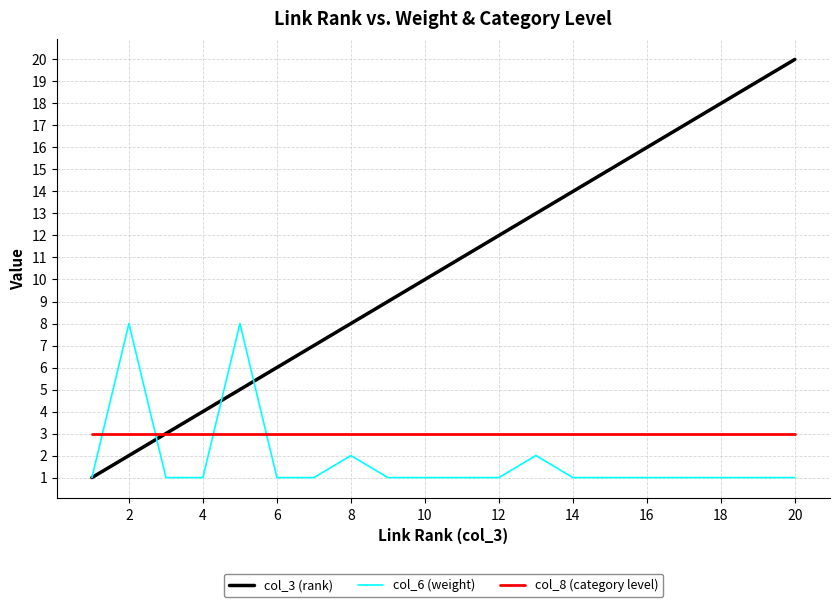

True or false: col_8 (category level) and col_6 (weight) cross at least once.

True